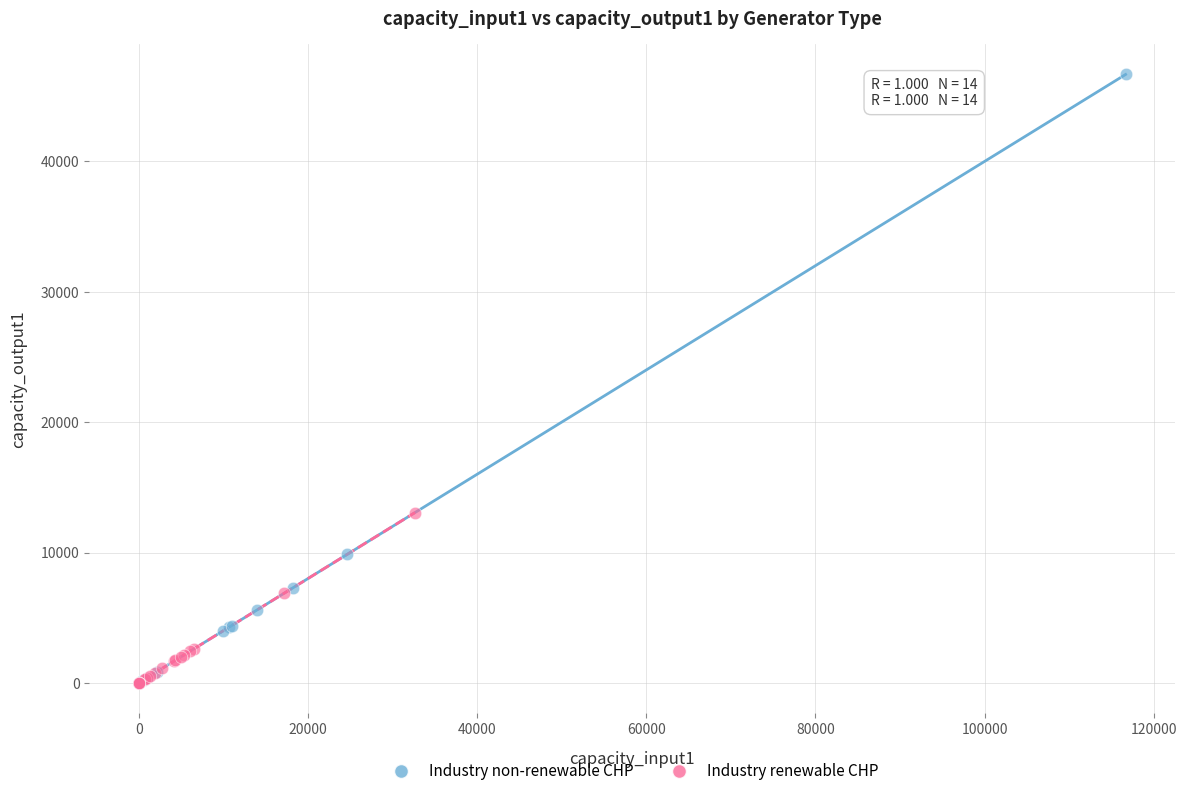

What are all the series names shown in the legend?

Industry non-renewable CHP, Industry renewable CHP